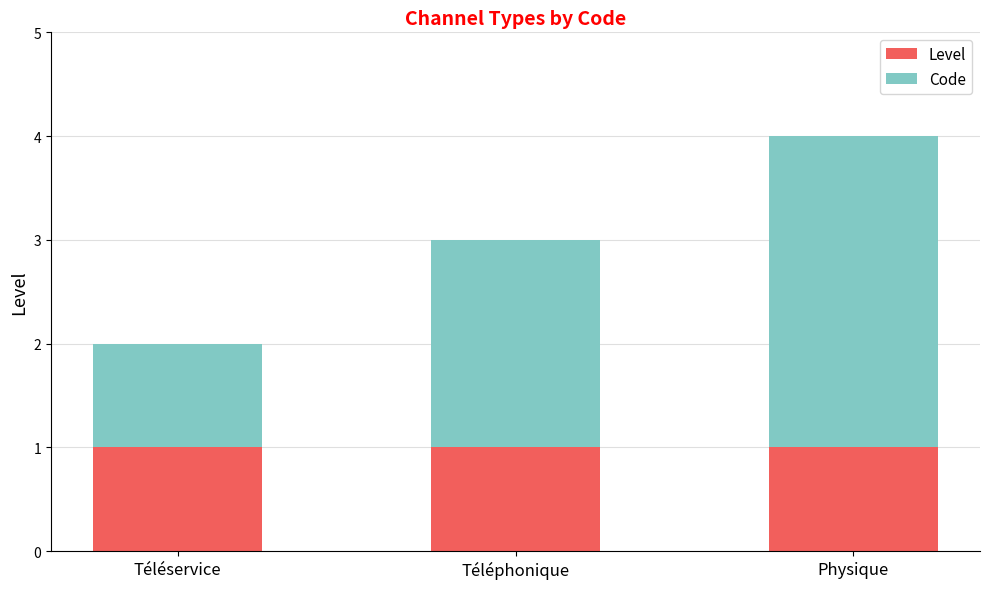

At which category is the sum across all series the highest?

Physique